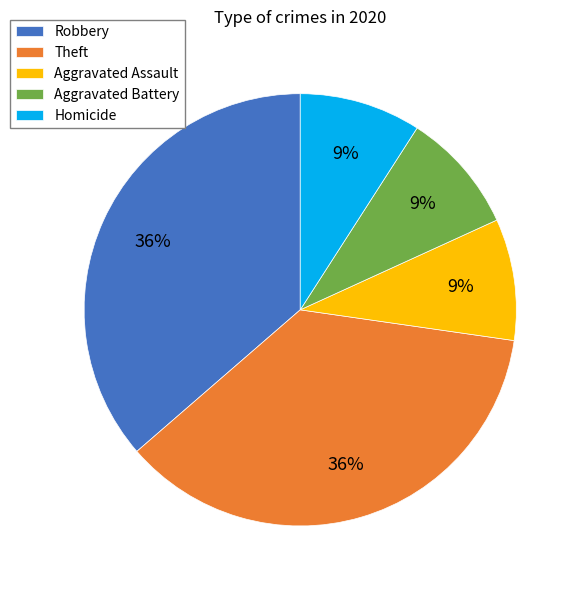

Does Theft account for over 50% of the chart?

No